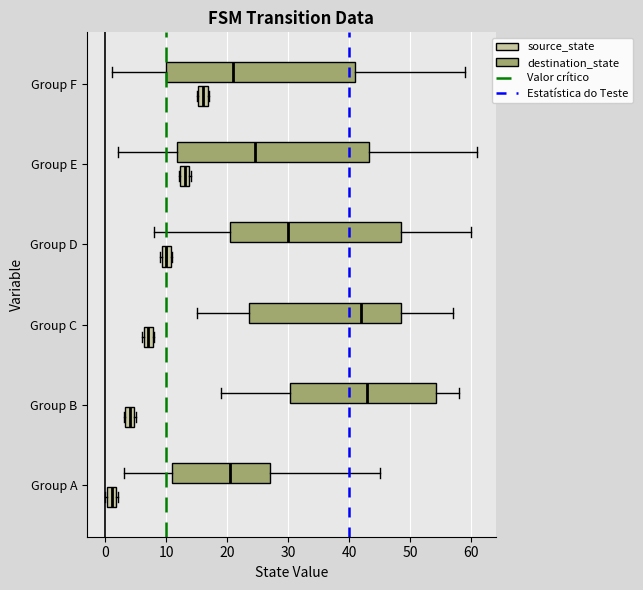

Reading bottom to top, transcribe this box plot: for each box, give where its median line is, the range the box spans, and where its two whiskers end, as read against the x-axis. The values are not printed on the chart, so give them approximately, as read against the axis.

Group A (source_state): median 1, box 0 to 2, whiskers 0 to 2
Group A (destination_state): median 21, box 11 to 27, whiskers 3 to 45
Group B (source_state): median 4, box 3 to 5, whiskers 3 to 5
Group B (destination_state): median 43, box 30 to 54, whiskers 19 to 58
Group C (source_state): median 7, box 6 to 8, whiskers 6 to 8
Group C (destination_state): median 42, box 24 to 49, whiskers 15 to 57
Group D (source_state): median 10, box 9 to 11, whiskers 9 to 11
Group D (destination_state): median 30, box 21 to 49, whiskers 8 to 60
Group E (source_state): median 13, box 12 to 14, whiskers 12 to 14
Group E (destination_state): median 25, box 12 to 43, whiskers 2 to 61
Group F (source_state): median 16, box 15 to 17, whiskers 15 to 17
Group F (destination_state): median 21, box 10 to 41, whiskers 1 to 59